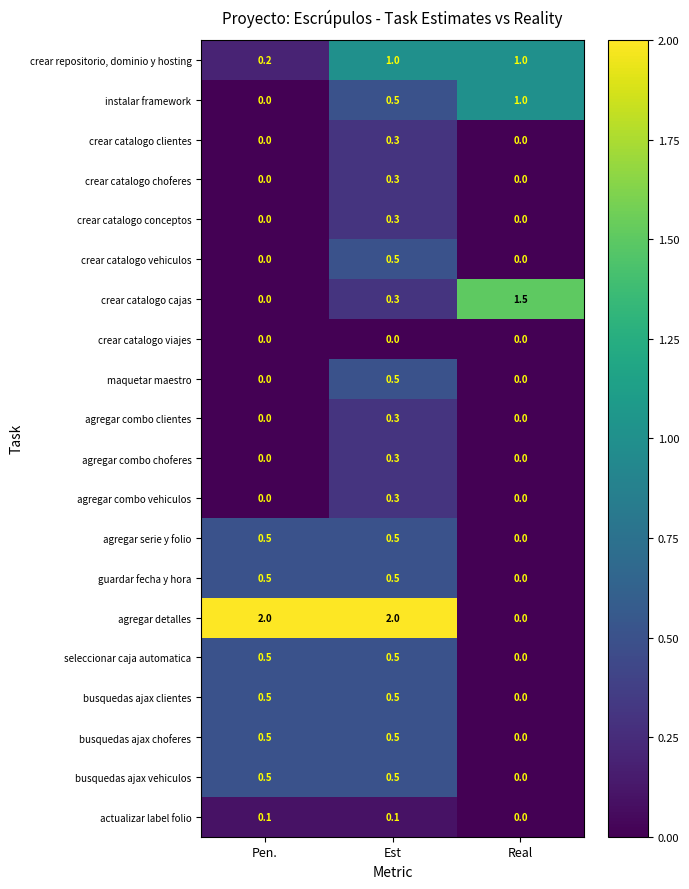

At how many categories does at least one series exceed 1?

3